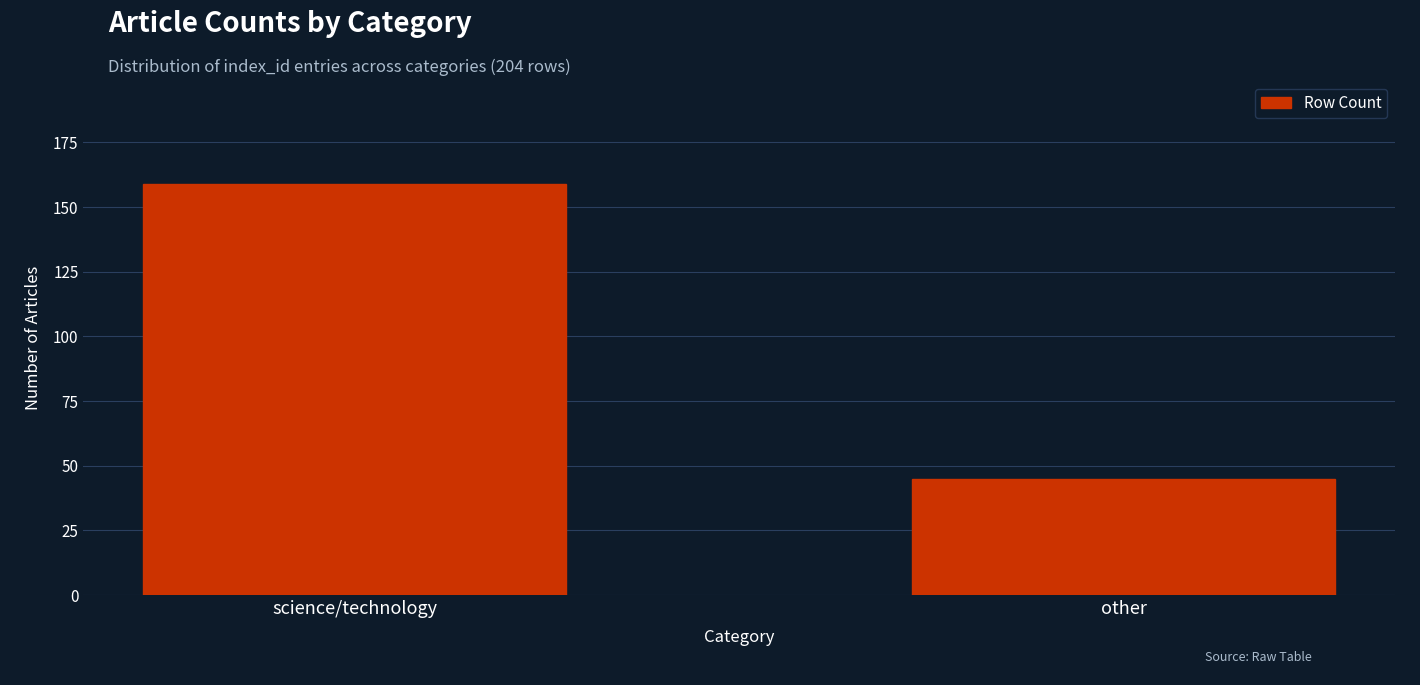

What is the greatest value displayed?

159